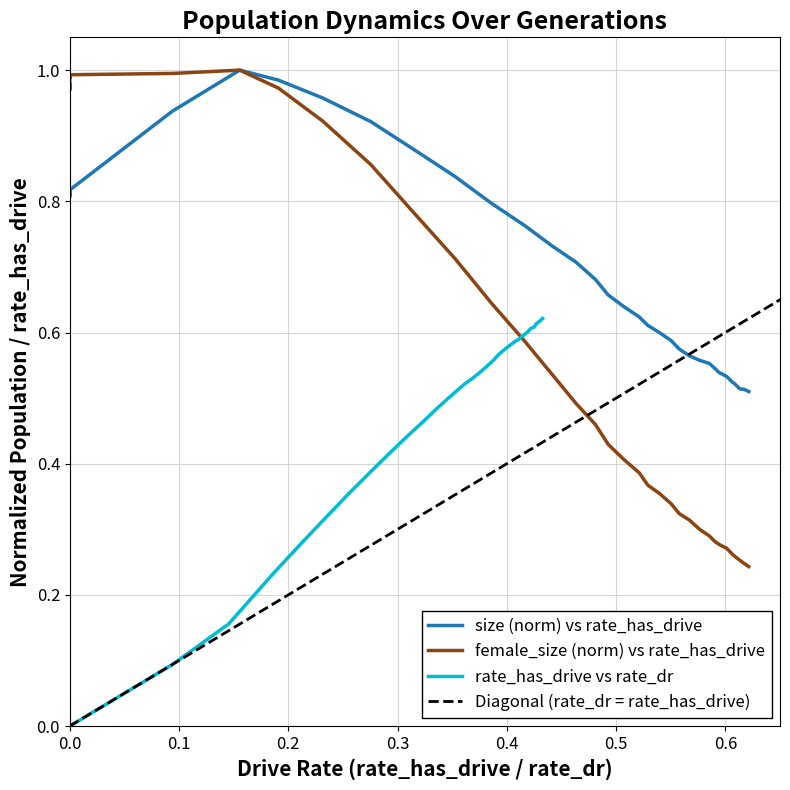

Which series has the largest total across all categories?

size